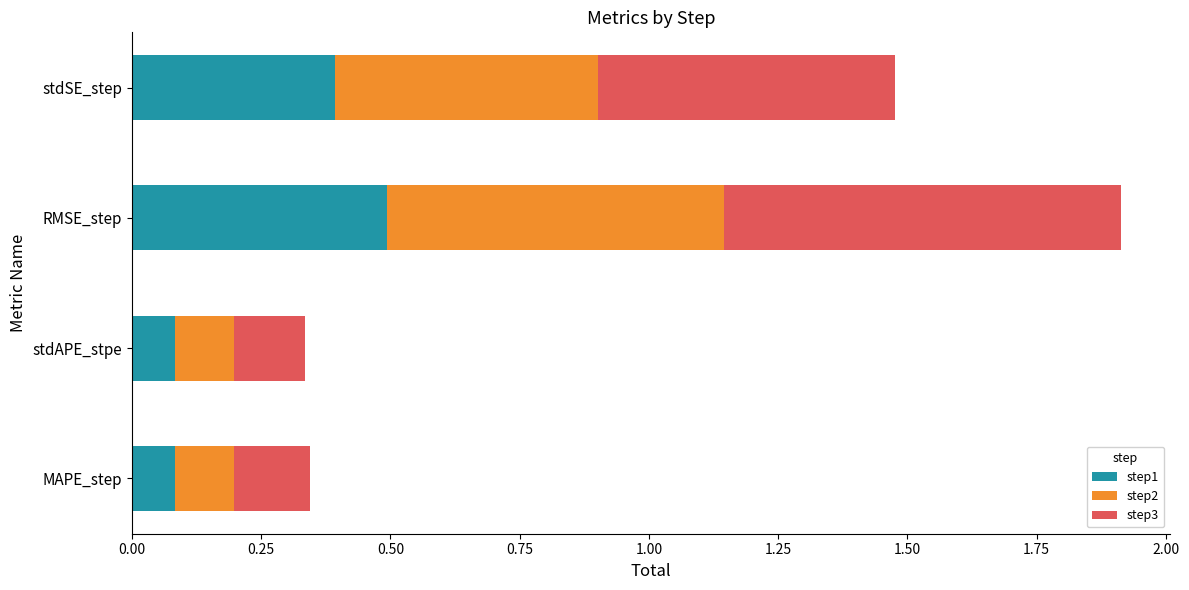

What is the highest value of the step1 series?

0.5